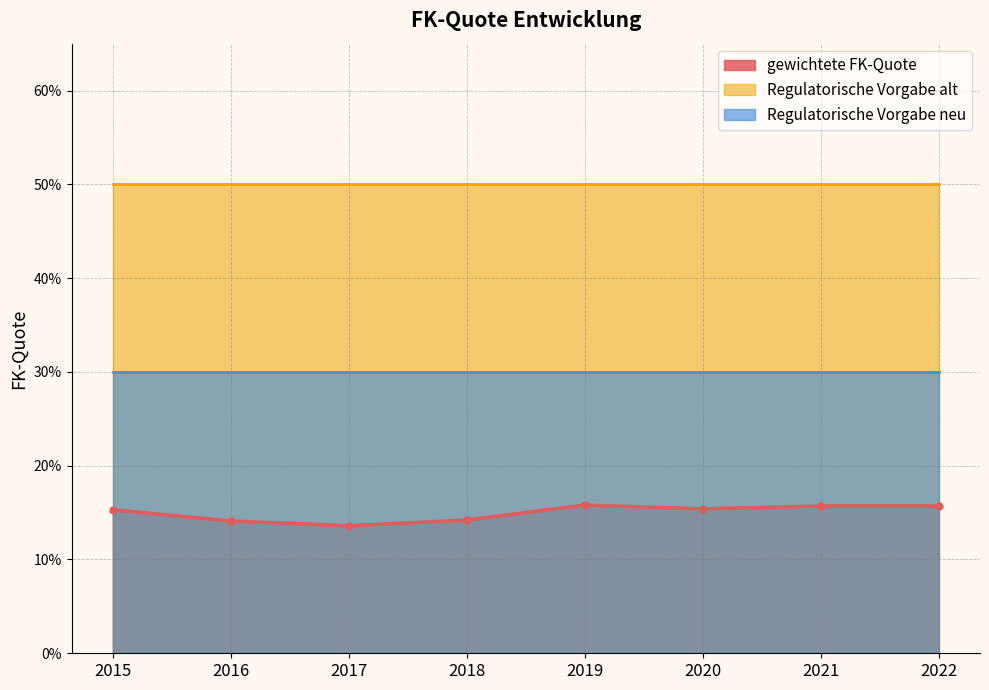

At how many categories does at least one series exceed 0?

8